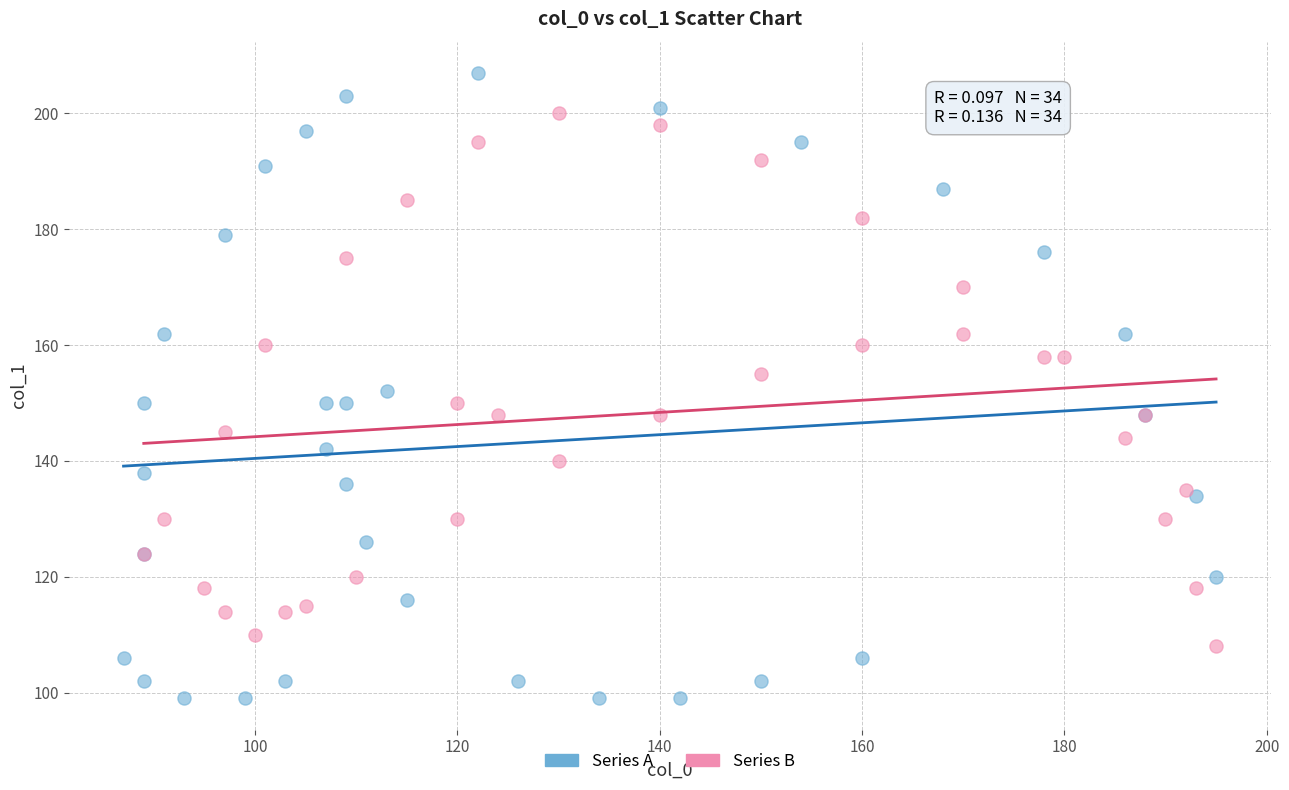

Which series contains the highest Y value?

Series A